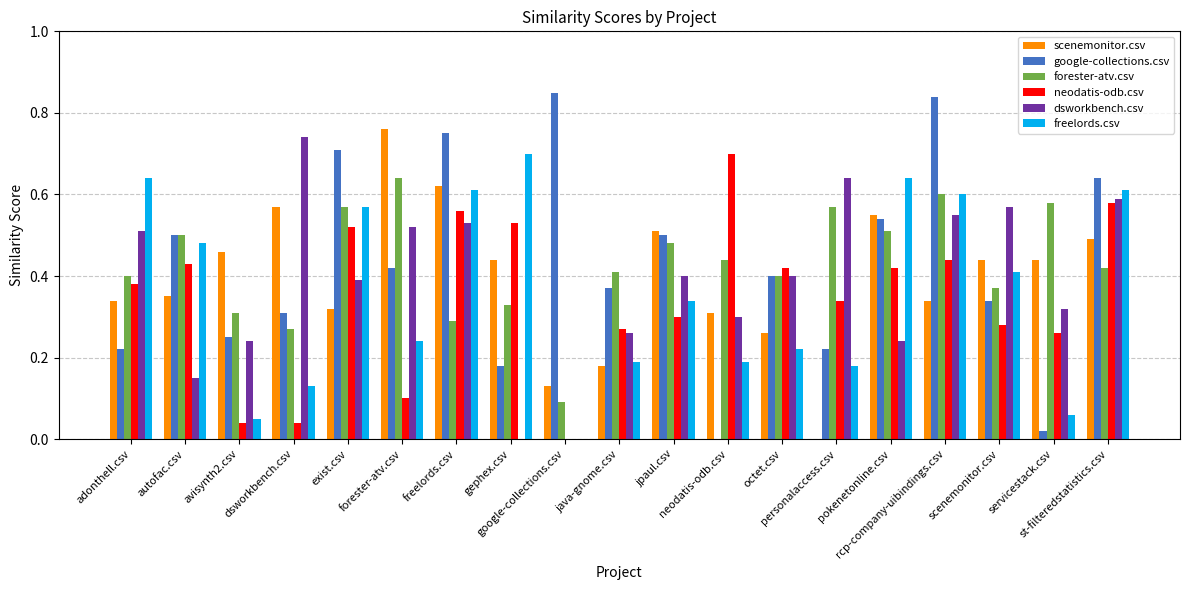

Reading right to left, extract all data points from this chart.

scenemonitor.csv: st-filteredstatistics.csv=0.5	servicestack.csv=0.4	scenemonitor.csv=0.4	rcp-company-uibindings.csv=0.3	pokenetonline.csv=0.6	personalaccess.csv=0.0	octet.csv=0.3	neodatis-odb.csv=0.3	jpaul.csv=0.5	java-gnome.csv=0.2	google-collections.csv=0.1	gephex.csv=0.4	freelords.csv=0.6	forester-atv.csv=0.8	exist.csv=0.3	dsworkbench.csv=0.6	avisynth2.csv=0.5	autofac.csv=0.3	adonthell.csv=0.3
google-collections.csv: st-filteredstatistics.csv=0.6	servicestack.csv=0.0	scenemonitor.csv=0.3	rcp-company-uibindings.csv=0.8	pokenetonline.csv=0.5	personalaccess.csv=0.2	octet.csv=0.4	neodatis-odb.csv=0.0	jpaul.csv=0.5	java-gnome.csv=0.4	google-collections.csv=0.8	gephex.csv=0.2	freelords.csv=0.8	forester-atv.csv=0.4	exist.csv=0.7	dsworkbench.csv=0.3	avisynth2.csv=0.2	autofac.csv=0.5	adonthell.csv=0.2
forester-atv.csv: st-filteredstatistics.csv=0.4	servicestack.csv=0.6	scenemonitor.csv=0.4	rcp-company-uibindings.csv=0.6	pokenetonline.csv=0.5	personalaccess.csv=0.6	octet.csv=0.4	neodatis-odb.csv=0.4	jpaul.csv=0.5	java-gnome.csv=0.4	google-collections.csv=0.1	gephex.csv=0.3	freelords.csv=0.3	forester-atv.csv=0.6	exist.csv=0.6	dsworkbench.csv=0.3	avisynth2.csv=0.3	autofac.csv=0.5	adonthell.csv=0.4
neodatis-odb.csv: st-filteredstatistics.csv=0.6	servicestack.csv=0.3	scenemonitor.csv=0.3	rcp-company-uibindings.csv=0.4	pokenetonline.csv=0.4	personalaccess.csv=0.3	octet.csv=0.4	neodatis-odb.csv=0.7	jpaul.csv=0.3	java-gnome.csv=0.3	google-collections.csv=0.0	gephex.csv=0.5	freelords.csv=0.6	forester-atv.csv=0.1	exist.csv=0.5	dsworkbench.csv=0.0	avisynth2.csv=0.0	autofac.csv=0.4	adonthell.csv=0.4
dsworkbench.csv: st-filteredstatistics.csv=0.6	servicestack.csv=0.3	scenemonitor.csv=0.6	rcp-company-uibindings.csv=0.6	pokenetonline.csv=0.2	personalaccess.csv=0.6	octet.csv=0.4	neodatis-odb.csv=0.3	jpaul.csv=0.4	java-gnome.csv=0.3	google-collections.csv=0.0	gephex.csv=0.0	freelords.csv=0.5	forester-atv.csv=0.5	exist.csv=0.4	dsworkbench.csv=0.7	avisynth2.csv=0.2	autofac.csv=0.1	adonthell.csv=0.5
freelords.csv: st-filteredstatistics.csv=0.6	servicestack.csv=0.1	scenemonitor.csv=0.4	rcp-company-uibindings.csv=0.6	pokenetonline.csv=0.6	personalaccess.csv=0.2	octet.csv=0.2	neodatis-odb.csv=0.2	jpaul.csv=0.3	java-gnome.csv=0.2	google-collections.csv=0.0	gephex.csv=0.7	freelords.csv=0.6	forester-atv.csv=0.2	exist.csv=0.6	dsworkbench.csv=0.1	avisynth2.csv=0.1	autofac.csv=0.5	adonthell.csv=0.6